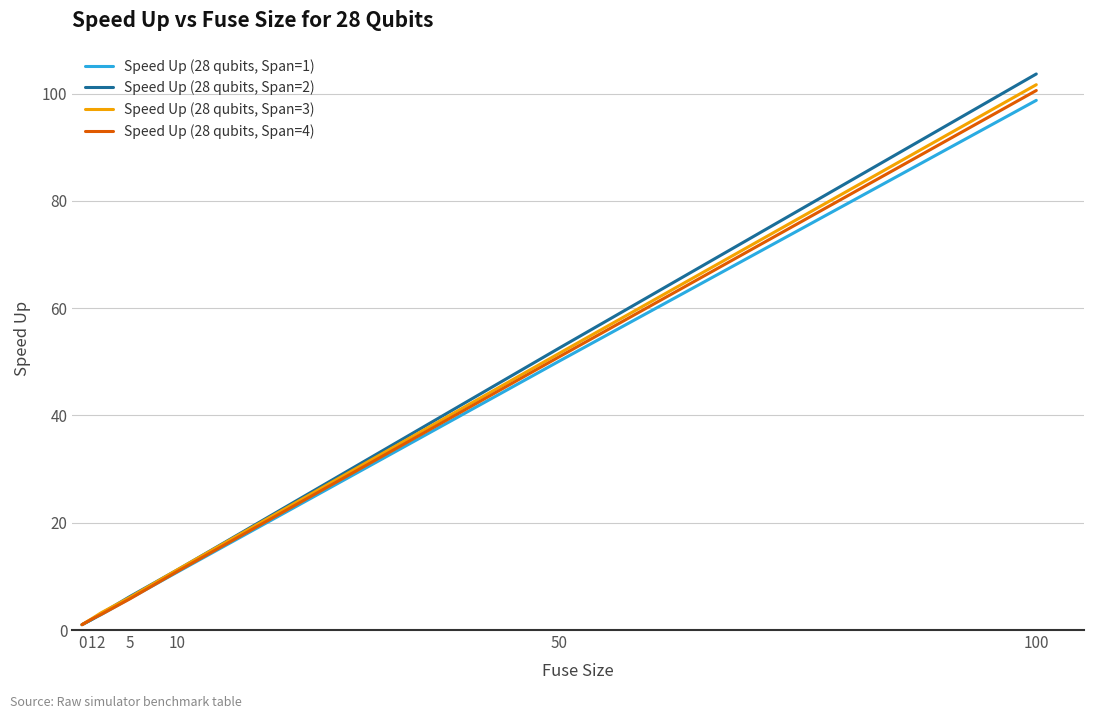

Which series ends up on top after the final intersection of Speed Up (28 qubits, Span=4) and Speed Up (28 qubits, Span=1)?

Speed Up (28 qubits, Span=4)